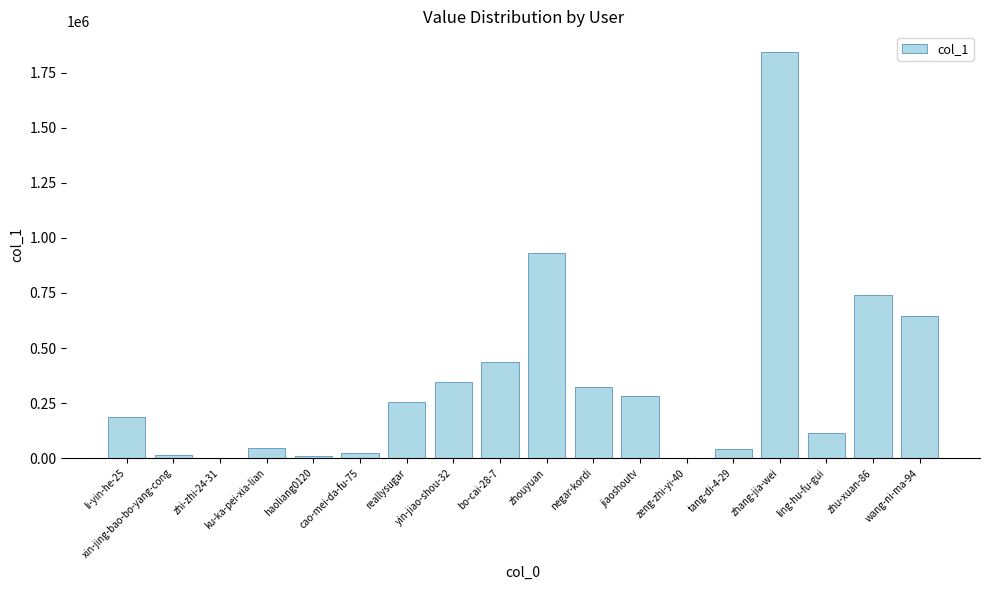

Is it true that the value at negar-kordi is 321681?

True